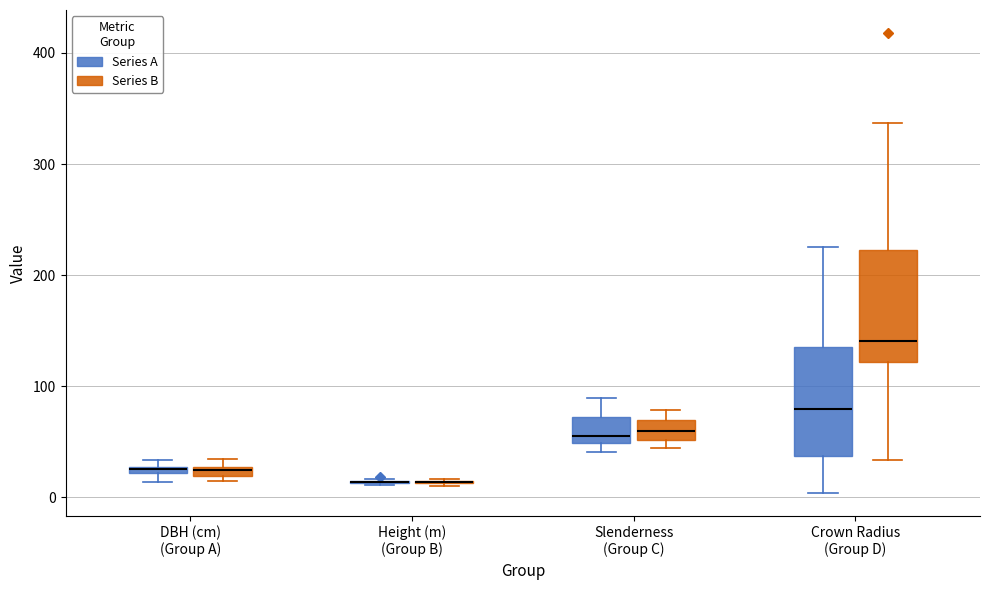

Where is the lower edge of the box for Slenderness (Group C) (Series A) on the y-axis? The values are not printed on the chart, so give them approximately, as read against the axis.

50